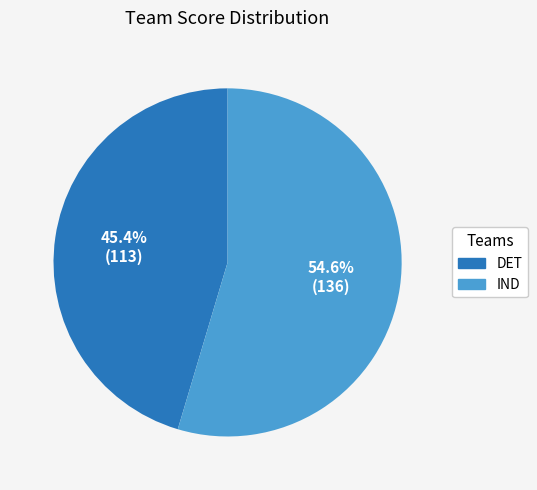

Is it true that DET is 36% of the pie?

False